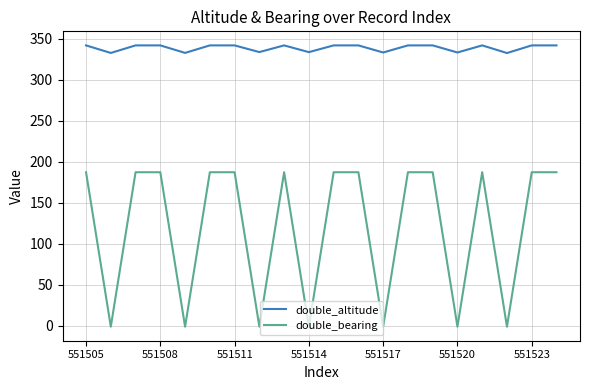

Which series has the largest range (max minus min)?

double_bearing